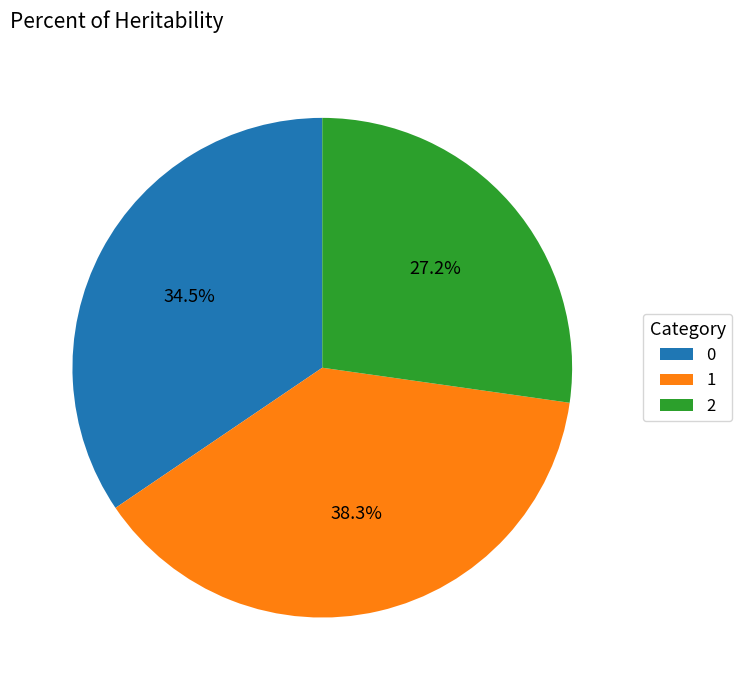

What is the smallest slice in the pie chart?

2